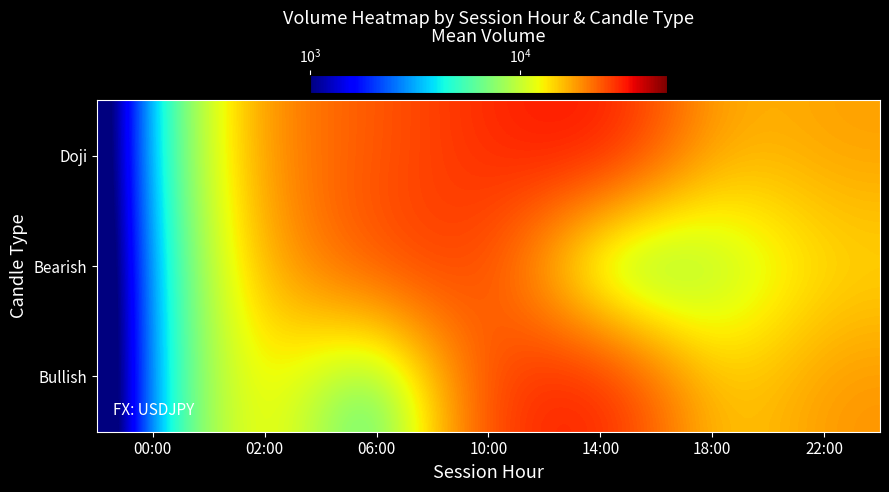

Reading left to right, list all the values displayed in this chart.

Bullish: 00:00=1.0	02:00=16657.3	06:00=1.0	10:00=27671.3	14:00=32705.0	18:00=13367.0	22:00=19153.3
Bearish: 00:00=1.0	02:00=17423.3	06:00=26753.8	10:00=27529.0	14:00=1.0	18:00=7106.0	22:00=13794.0
Doji: 00:00=1.0	02:00=20155.0	06:00=24218.0	10:00=29535.0	14:00=33926.0	18:00=16050.5	22:00=18164.0